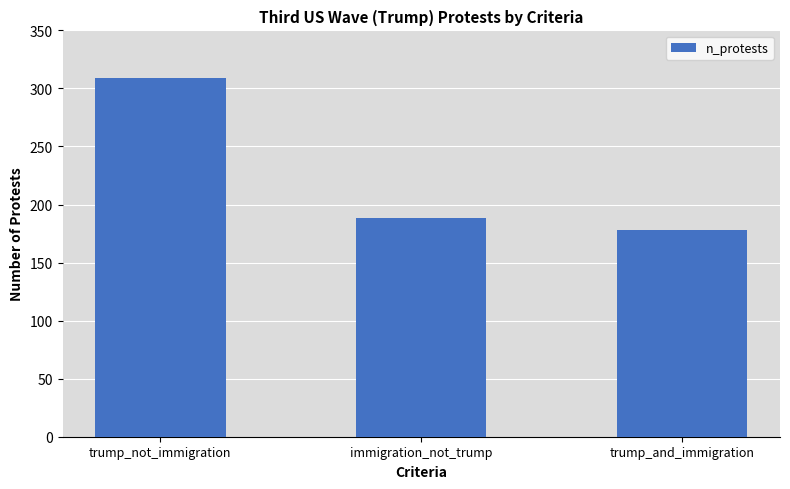

Reading left to right, extract all data points from this chart.

309	188	178